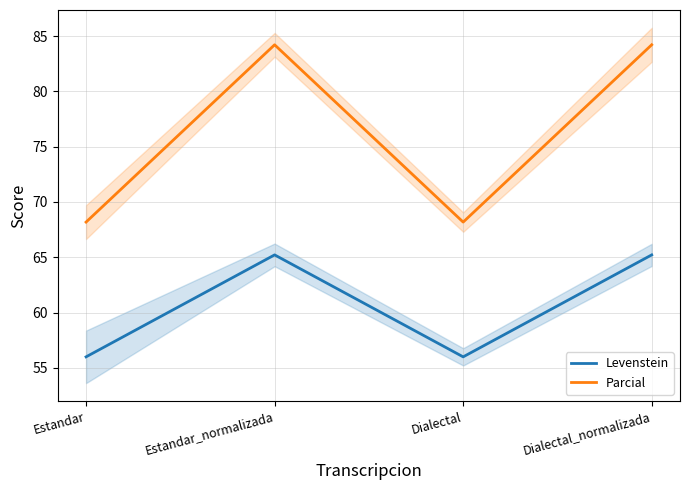

True or false: Levenstein and Parcial intersect in this chart.

False